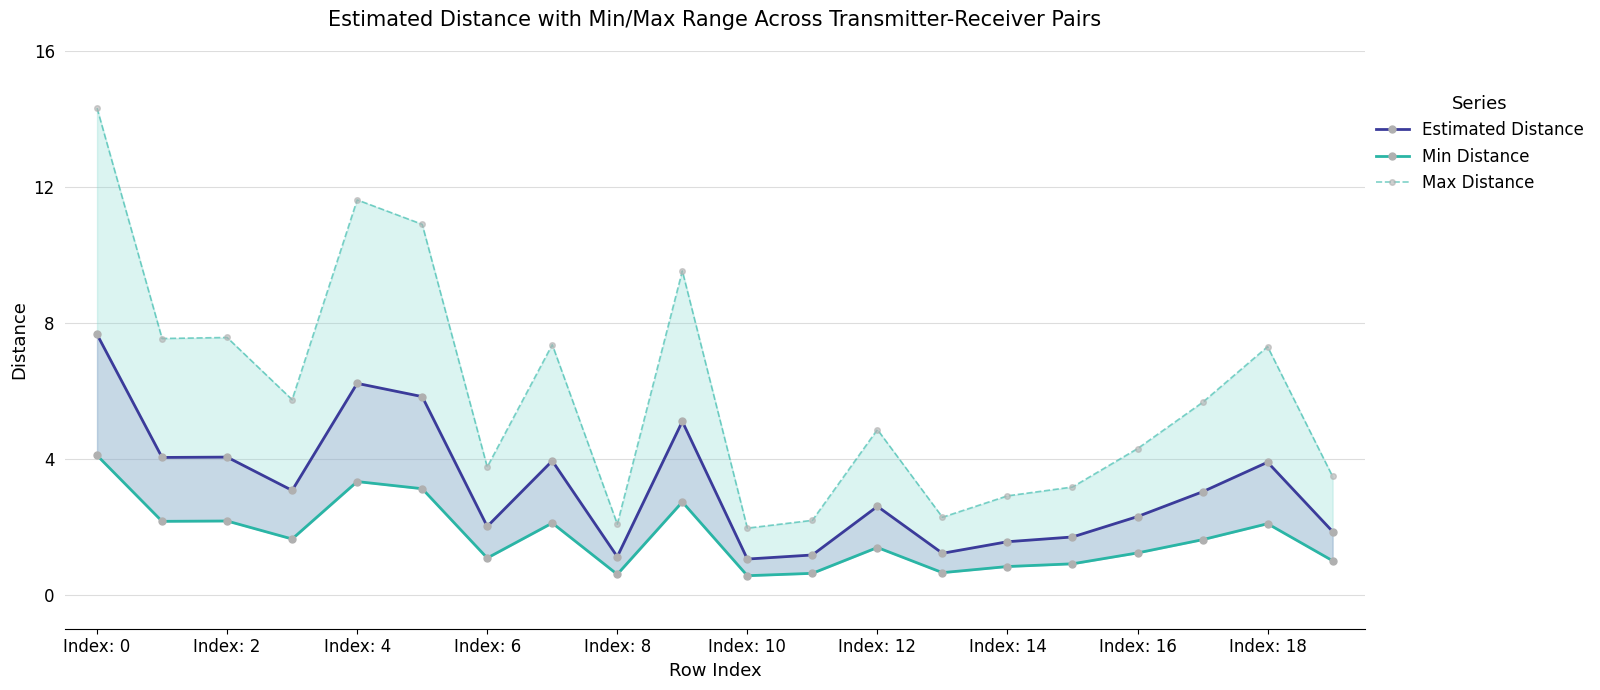

What is the minimum value for Max Distance?

2.0